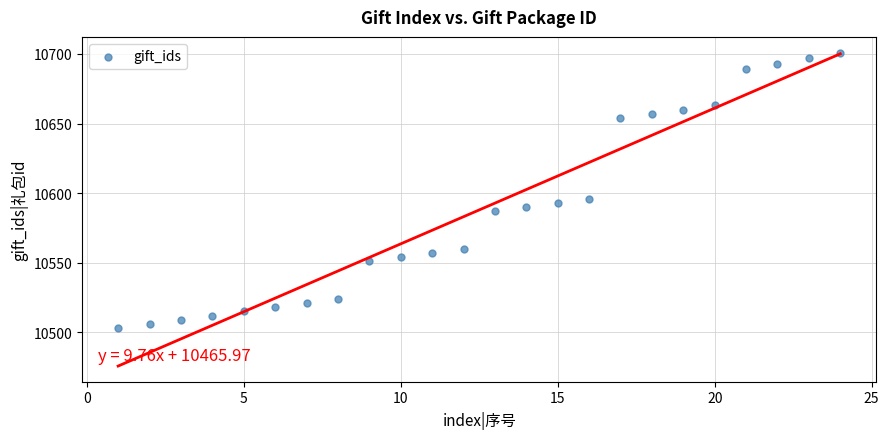

What is the range of Y values (max minus min)?

198